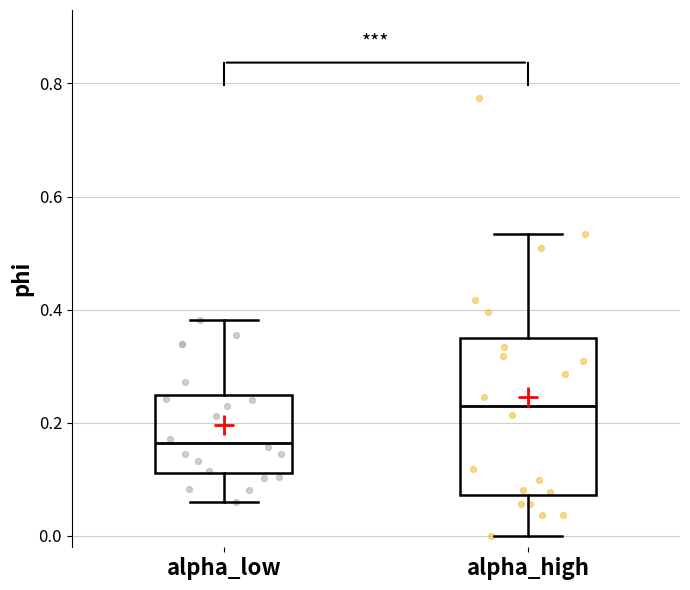

Which box has the highest median line?

alpha_high